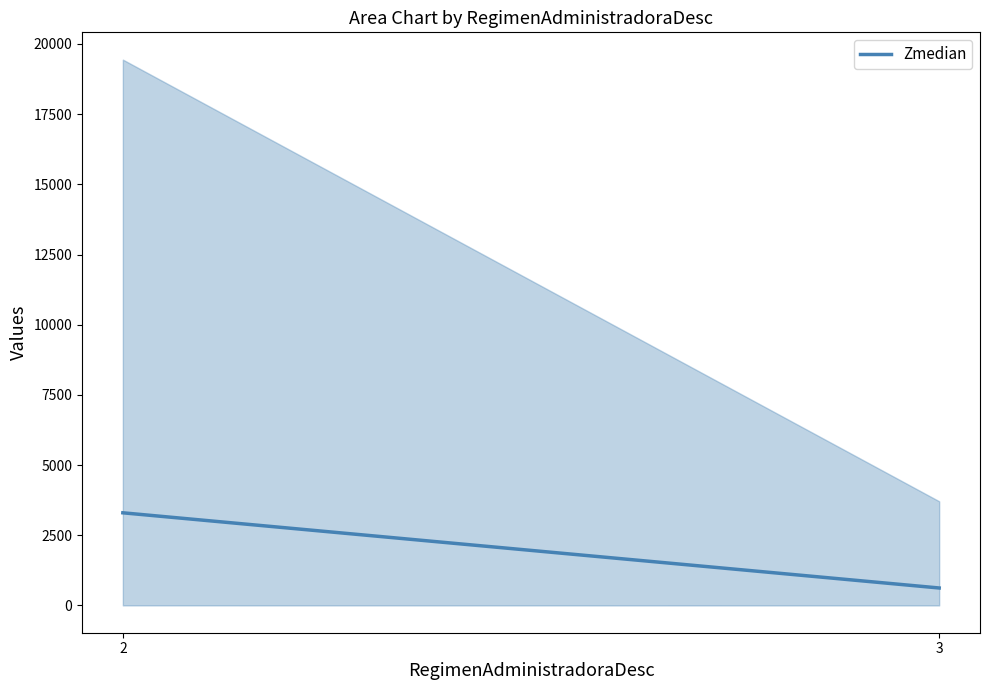

How many lines are shown in the chart?

1